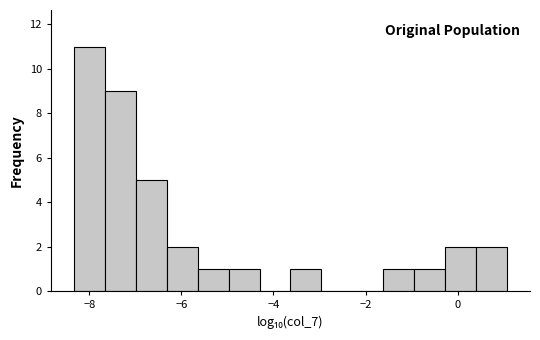

Read against the x-axis, roughly where is the centre of the tallest bar?

-8.0